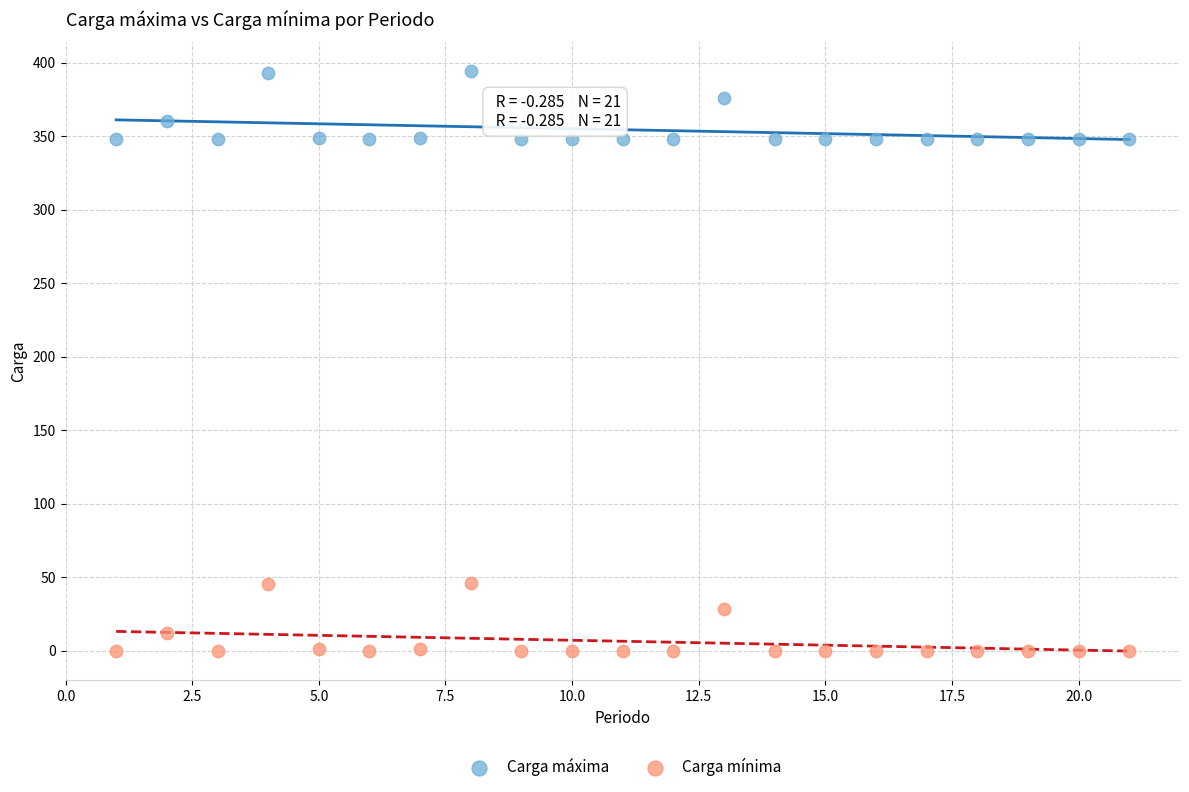

Which series reaches the maximum Y coordinate?

Carga máxima